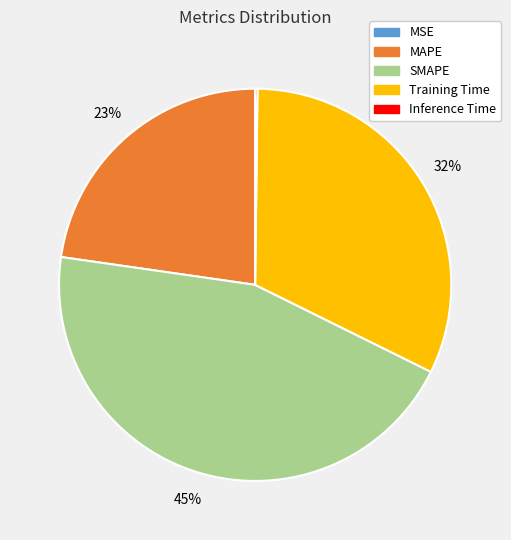

True or false: MAPE accounts for 23% of the total.

True